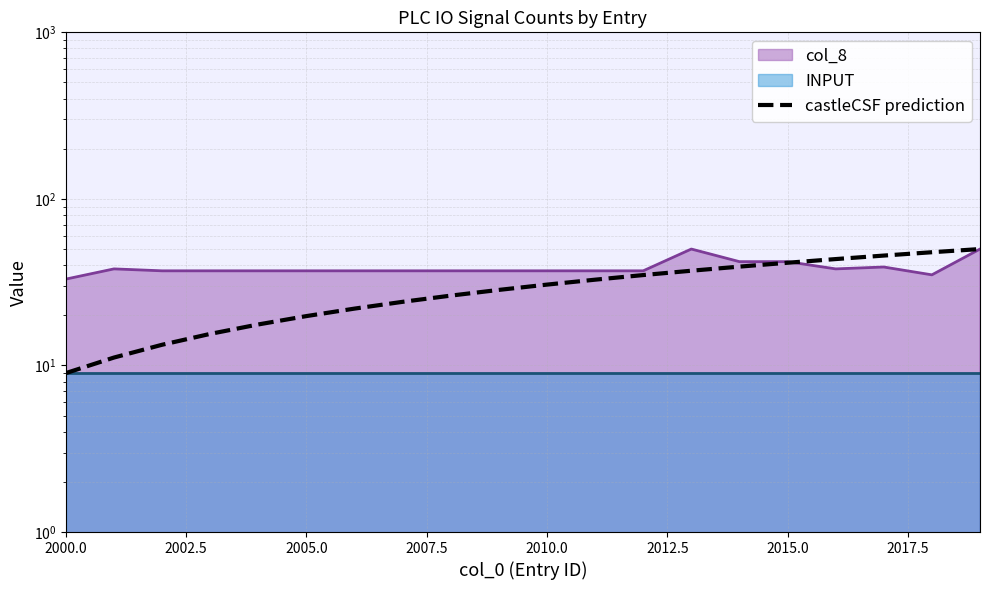

Reading left to right, what are all the values shown in this chart?

9.0	11.2	13.3	15.5	17.6	19.8	21.9	24.1	26.3	28.4	30.6	32.7	34.9	37.1	39.2	41.4	43.5	45.7	47.8	50.0